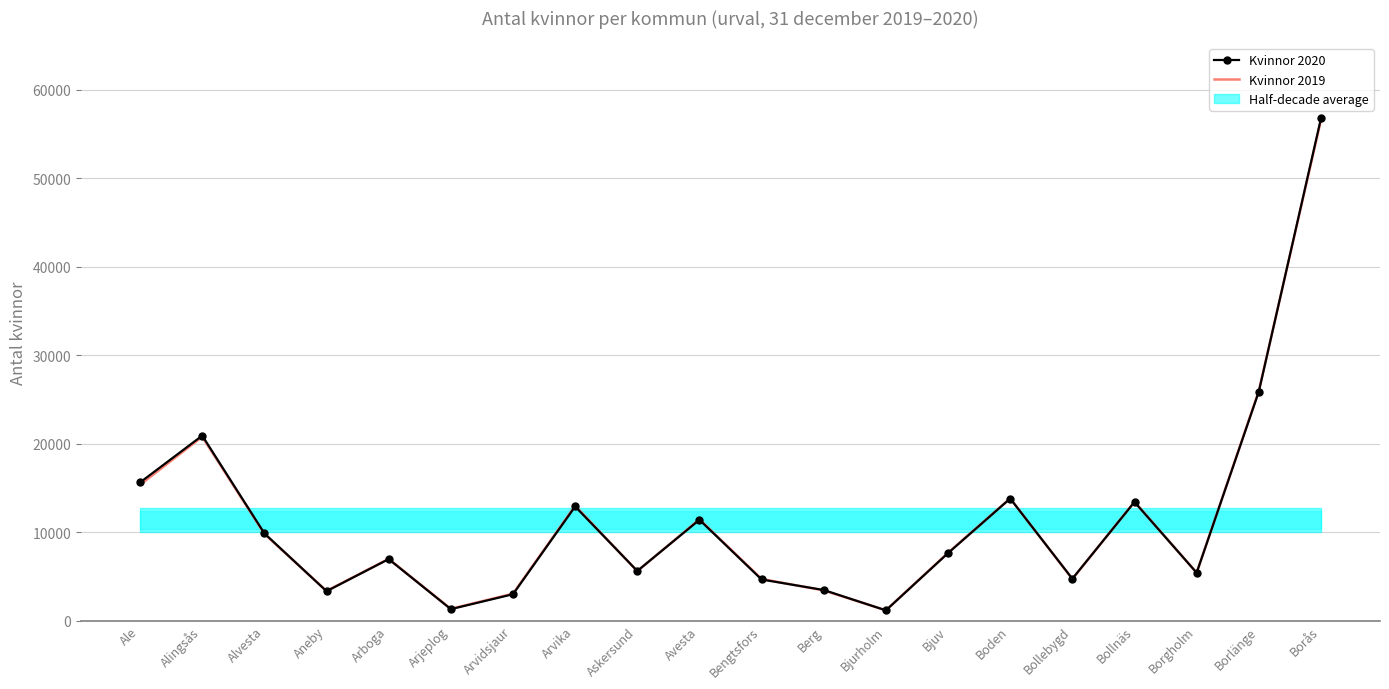

What is the difference between the second highest and second lowest values in the Kvinnor 2020 series?

24579